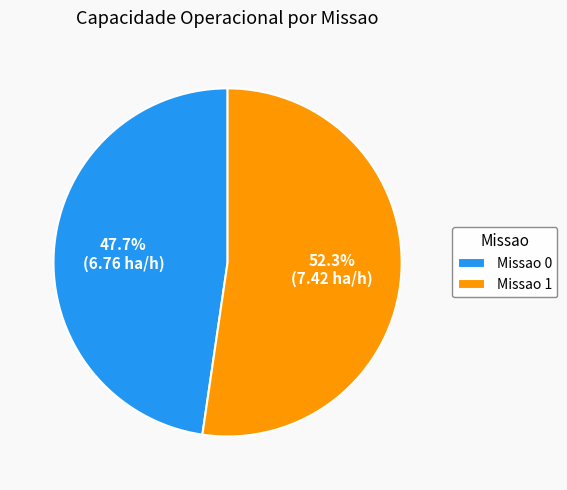

To the nearest percent, what is the difference between the Missao 0 and Missao 1 slice percentages?

5%